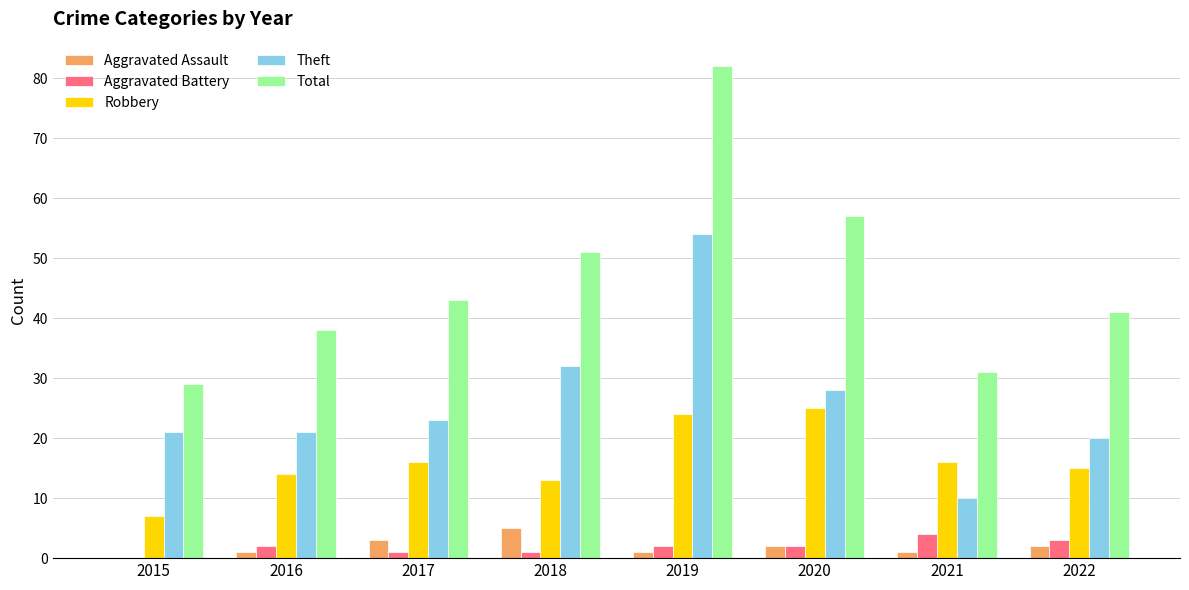

What value does the Robbery series have at 2019?

24